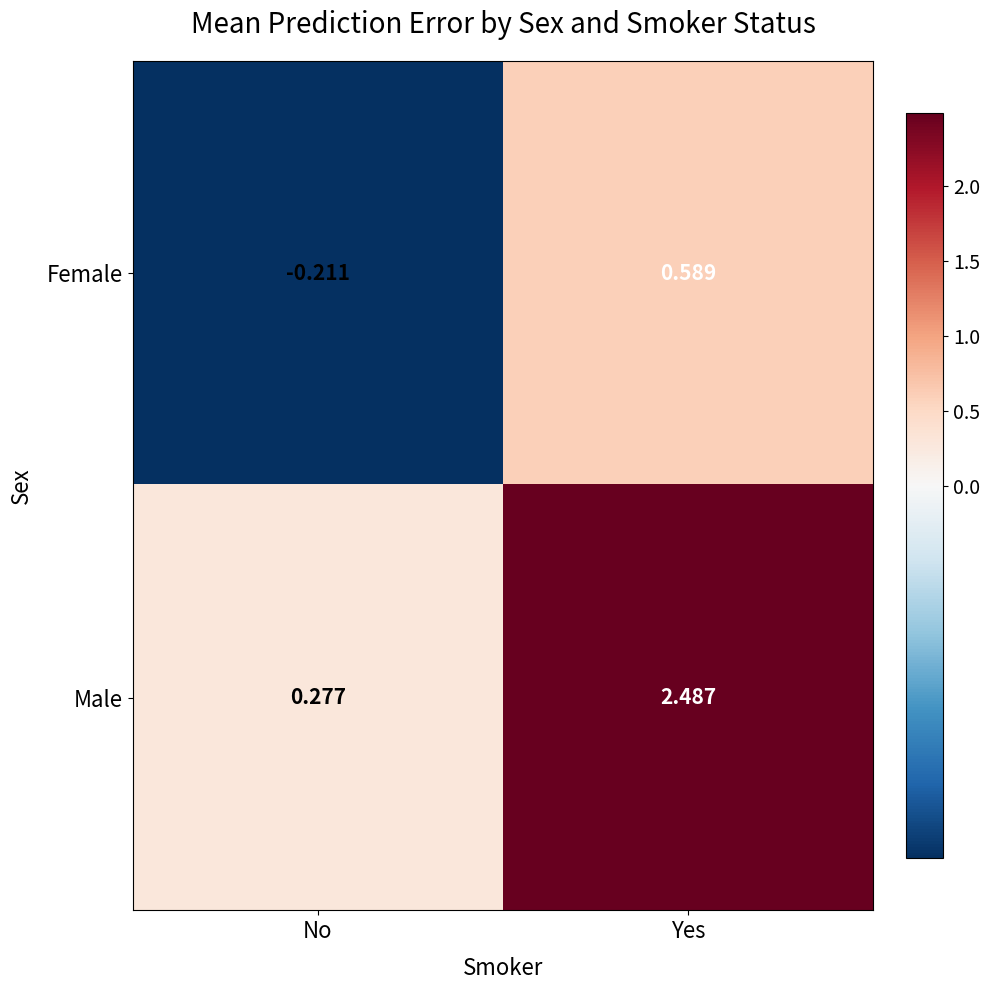

At how many categories does at least one series exceed 0?

2